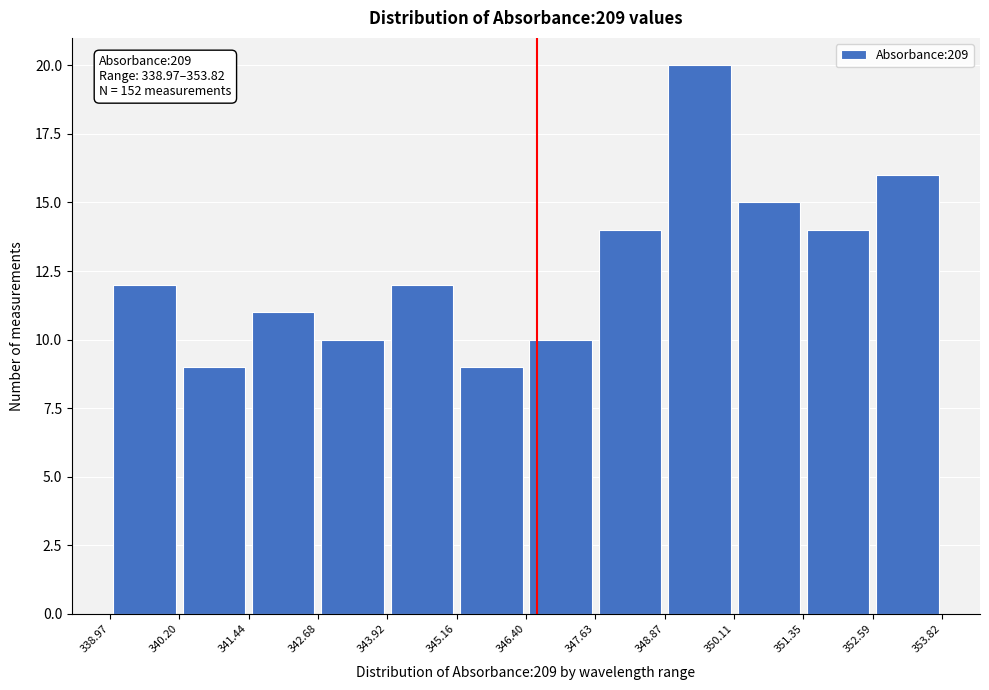

Over which range of the x-axis is the bar tallest?

348.87 to 350.11